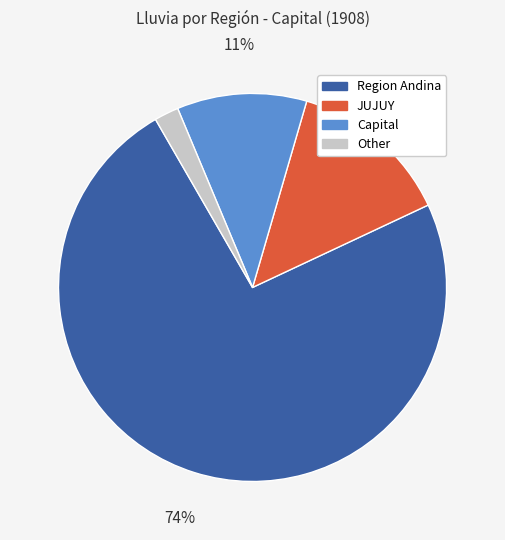

To the nearest percent, what is the combined percentage of Other and JUJUY?

16%